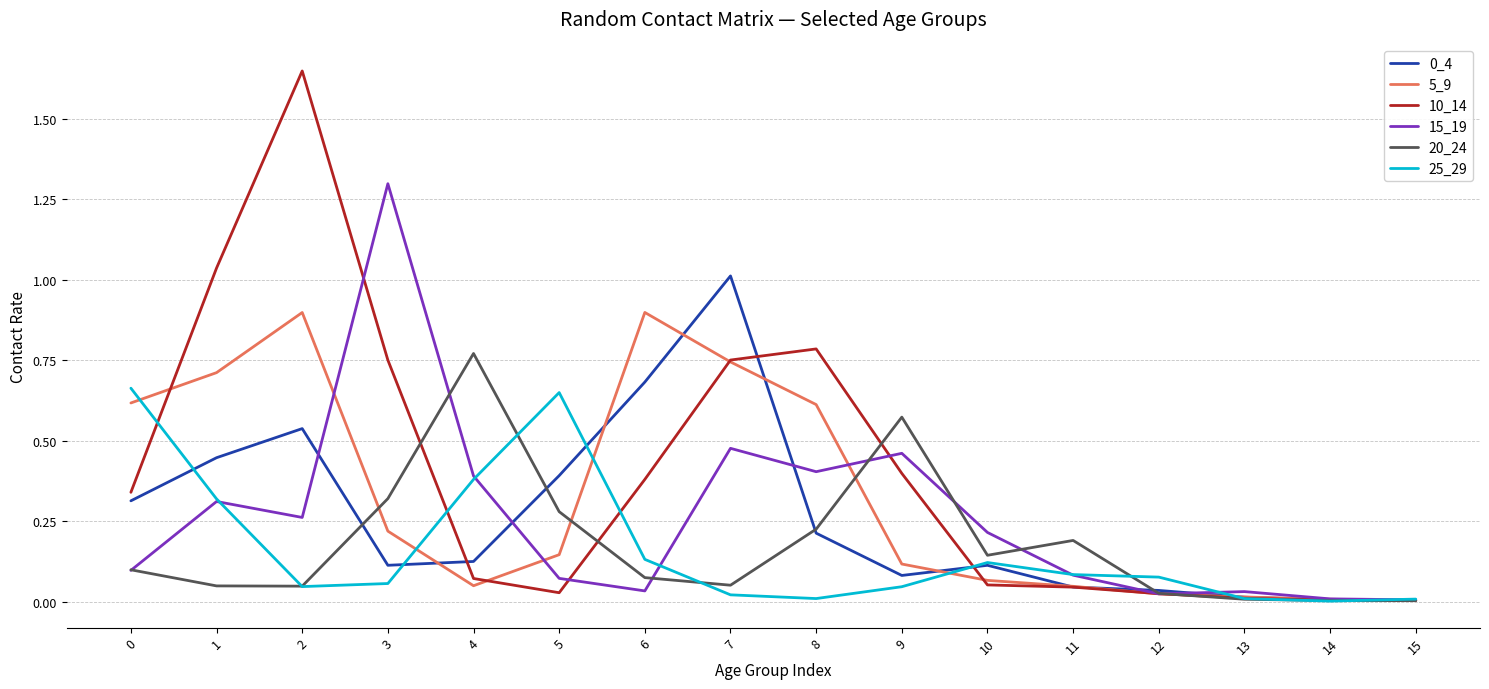

Which category has the highest value in the 20_24 series?

4